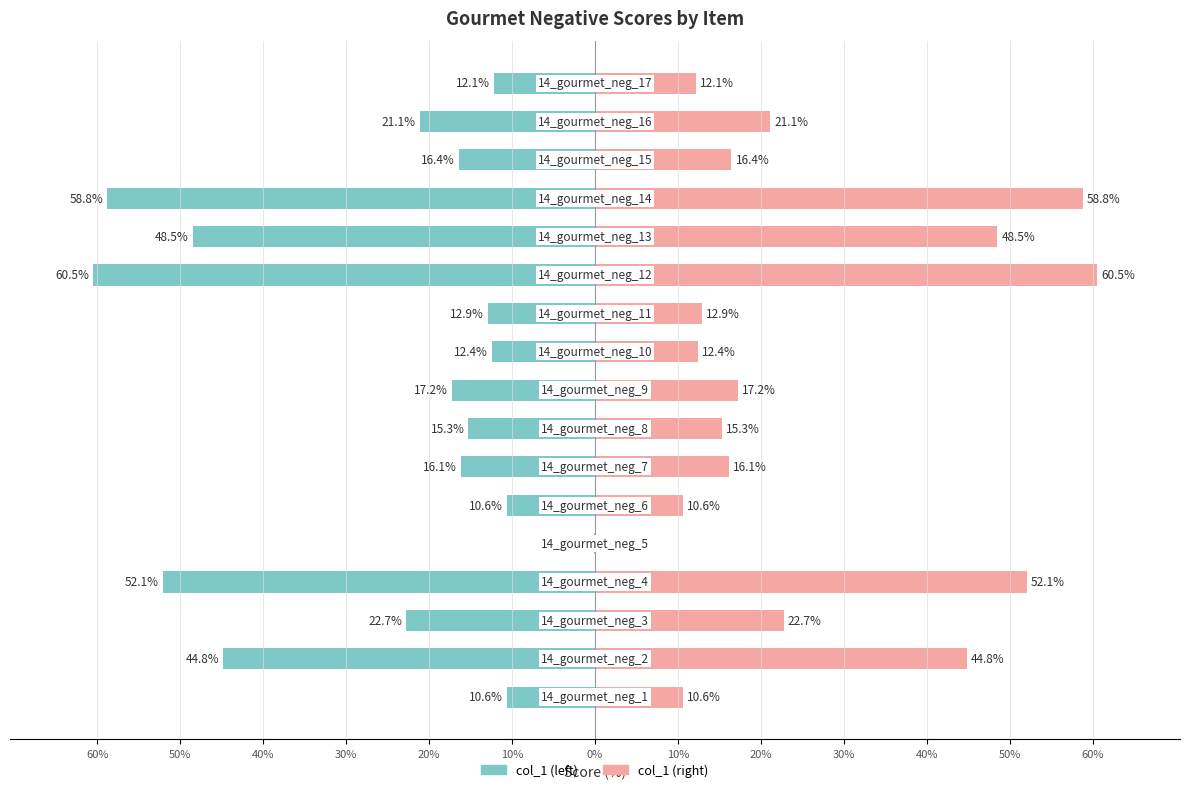

How many series are shown in this chart?

1